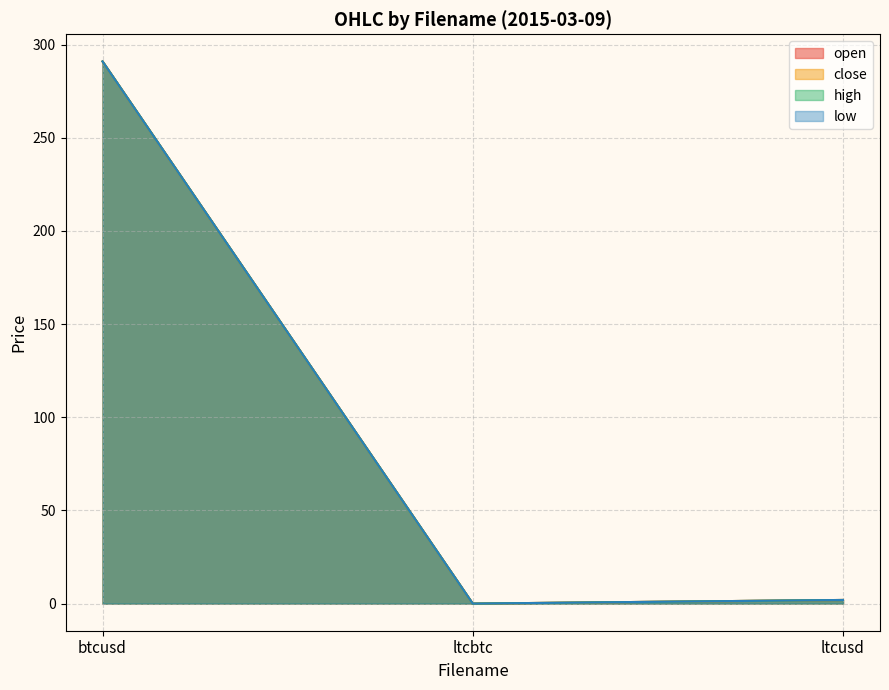

Rank the categories by low value from highest to lowest.

btcusd, ltcusd, ltcbtc